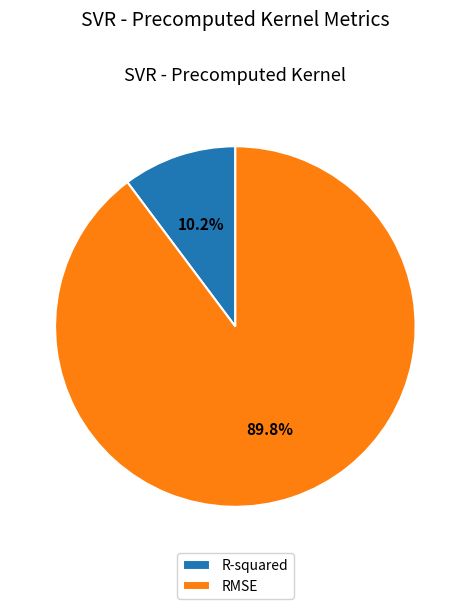

Which category has the biggest portion of the pie?

RMSE